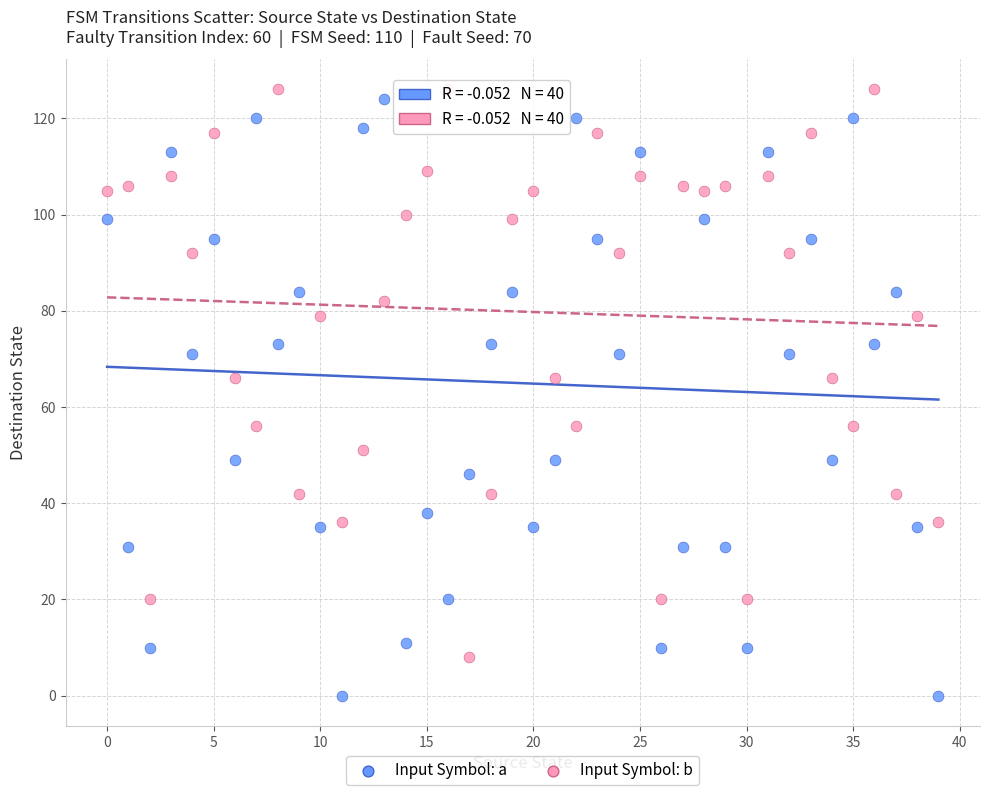

Across all data points, what is the range of Y values (max minus min)?

126